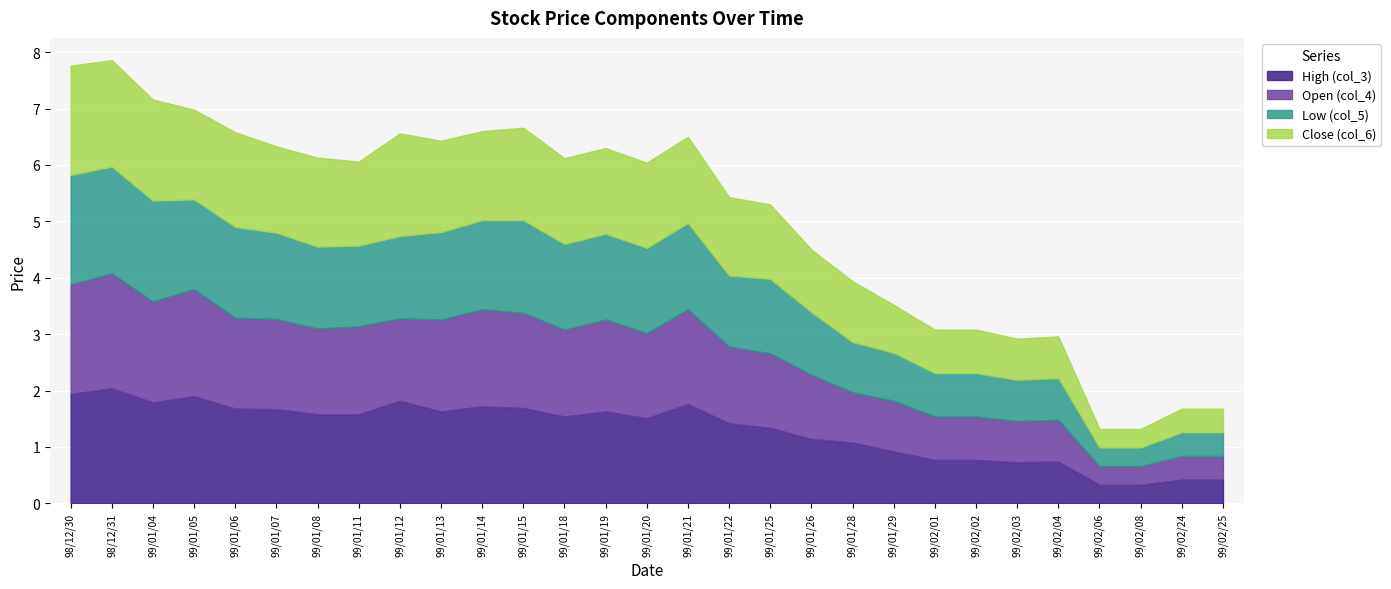

True or false: High (col_3) and Open (col_4) cross at least once.

False